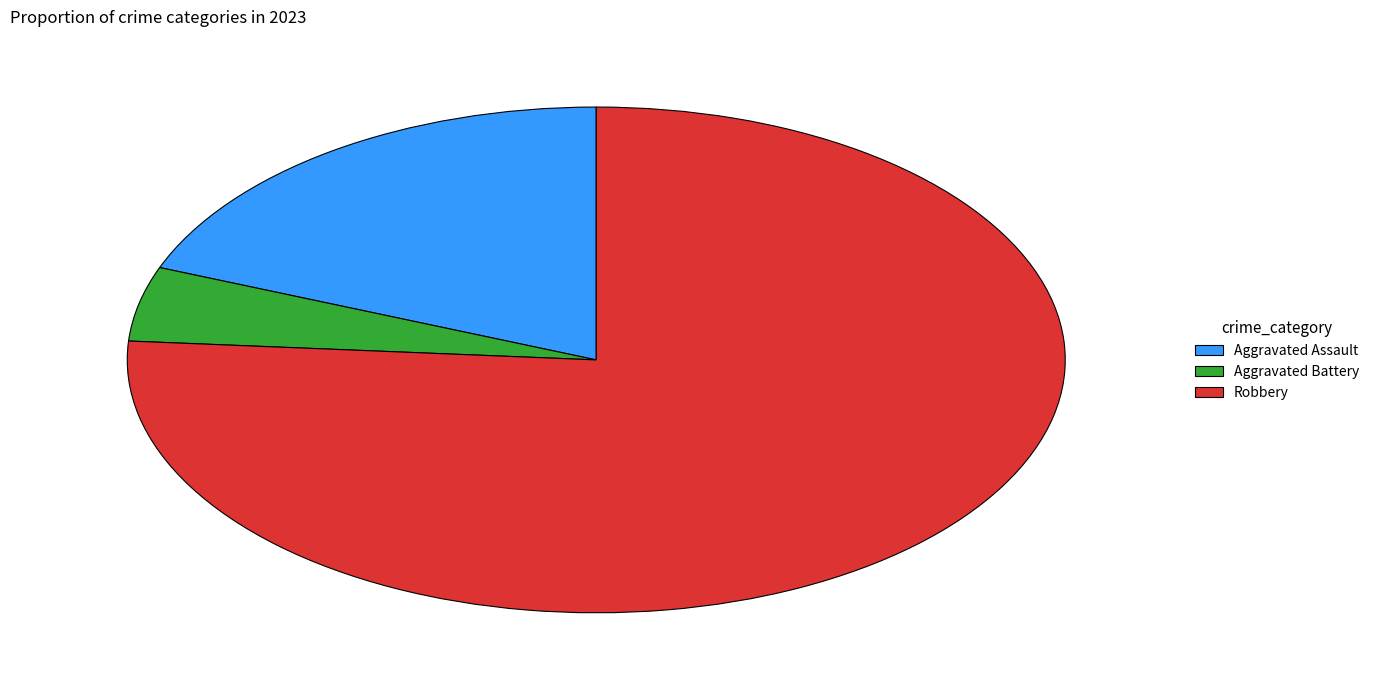

True or false: Aggravated Battery accounts for 5% of the total.

True